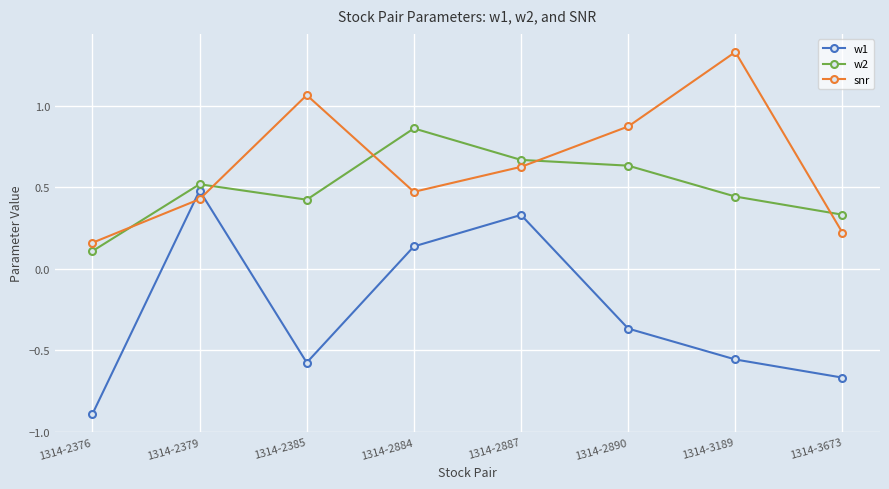

After their last crossing, which series has the higher values: w2 or snr?

w2